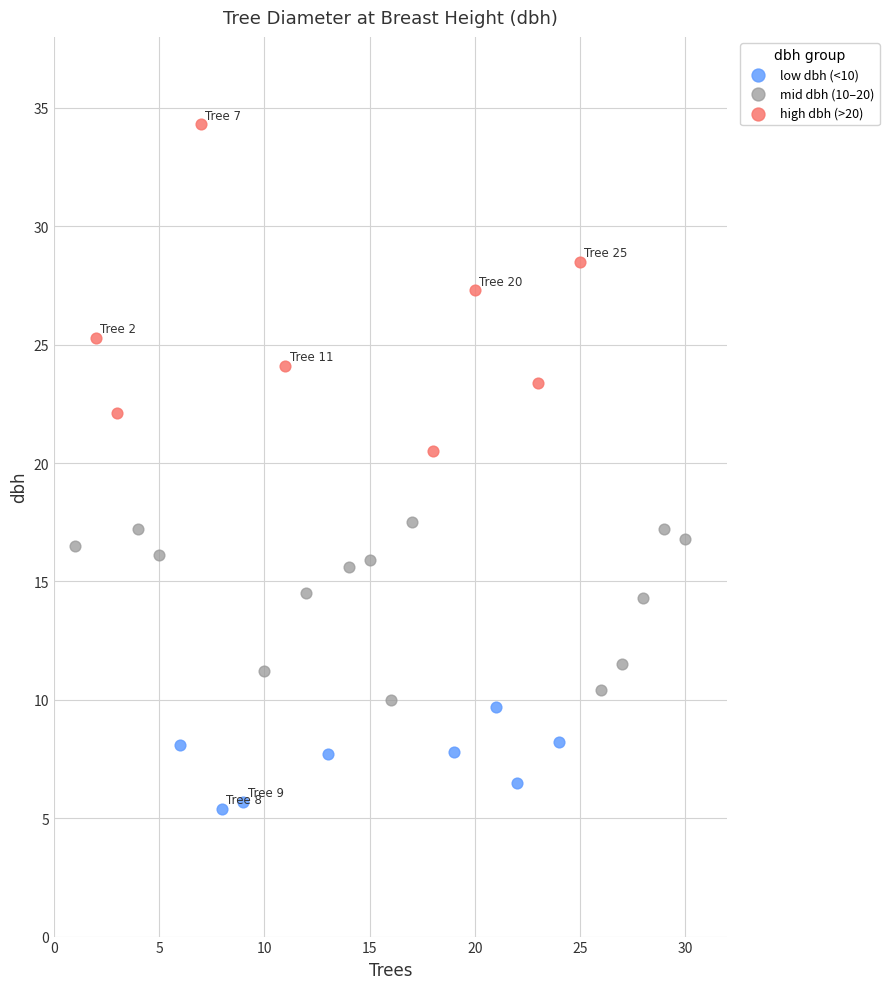

What are all the series names shown in the legend?

low dbh (<10), mid dbh (10–20), high dbh (>20)